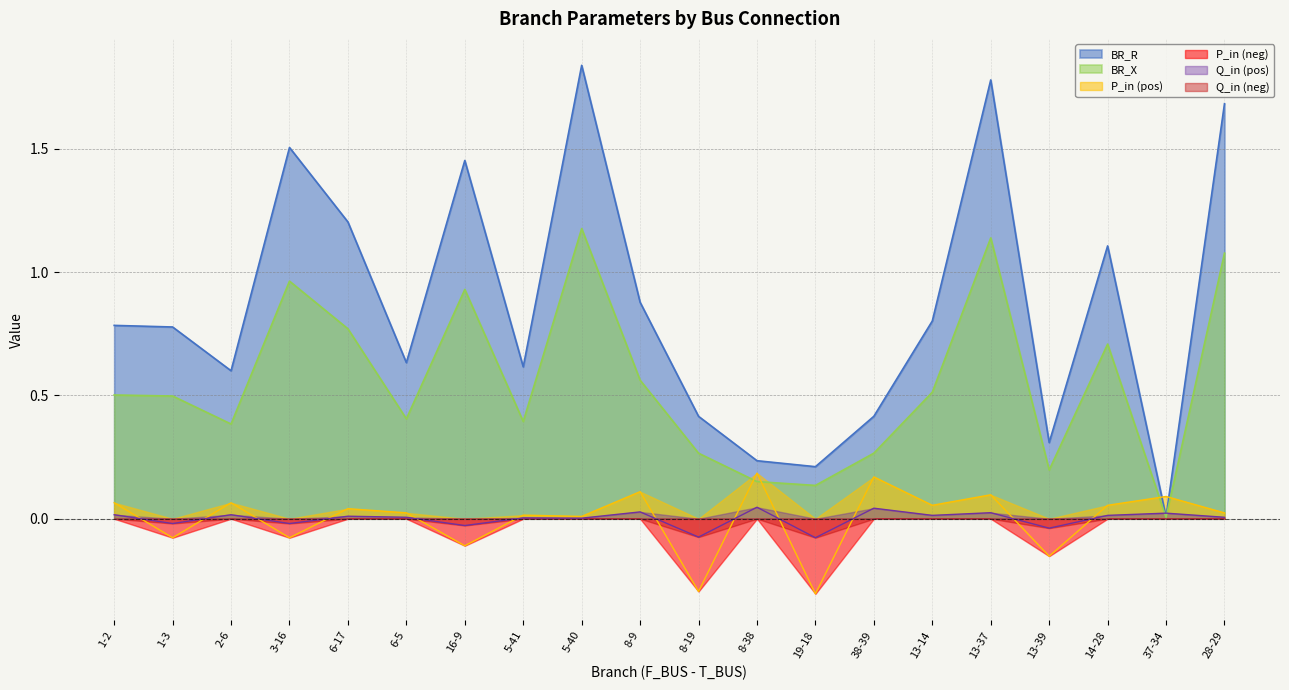

Between 2-6 and 13-39, which series saw the biggest shift?

BR_R